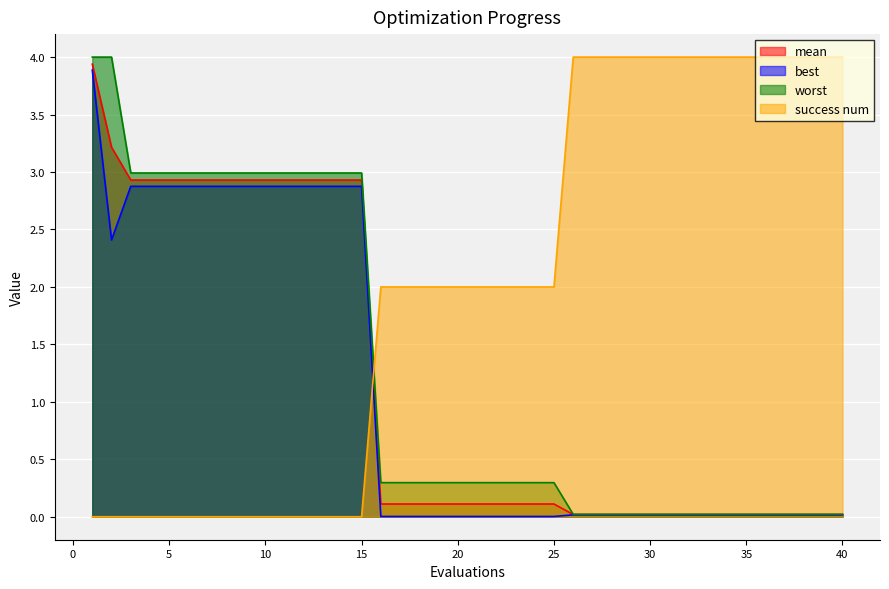

Reading left to right, list all the values displayed in this chart.

mean: 3.9	3.2	2.9	2.9	2.9	2.9	2.9	2.9	2.9	2.9	2.9	2.9	2.9	2.9	2.9	0.1	0.1	0.1	0.1	0.1	0.1	0.1	0.1	0.1	0.1	0.0	0.0	0.0	0.0	0.0	0.0	0.0	0.0	0.0	0.0	0.0	0.0	0.0	0.0	0.0
best: 3.9	2.4	2.9	2.9	2.9	2.9	2.9	2.9	2.9	2.9	2.9	2.9	2.9	2.9	2.9	0.0	0.0	0.0	0.0	0.0	0.0	0.0	0.0	0.0	0.0	0.0	0.0	0.0	0.0	0.0	0.0	0.0	0.0	0.0	0.0	0.0	0.0	0.0	0.0	0.0
worst: 4.0	4.0	3.0	3.0	3.0	3.0	3.0	3.0	3.0	3.0	3.0	3.0	3.0	3.0	3.0	0.3	0.3	0.3	0.3	0.3	0.3	0.3	0.3	0.3	0.3	0.0	0.0	0.0	0.0	0.0	0.0	0.0	0.0	0.0	0.0	0.0	0.0	0.0	0.0	0.0
success num: 0.0	0.0	0.0	0.0	0.0	0.0	0.0	0.0	0.0	0.0	0.0	0.0	0.0	0.0	0.0	2.0	2.0	2.0	2.0	2.0	2.0	2.0	2.0	2.0	2.0	4.0	4.0	4.0	4.0	4.0	4.0	4.0	4.0	4.0	4.0	4.0	4.0	4.0	4.0	4.0